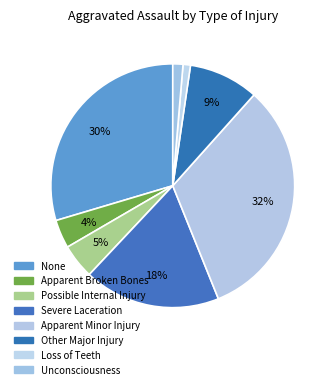

Combined, what portion of the pie is Apparent Broken Bones and Loss of Teeth?

4.8%